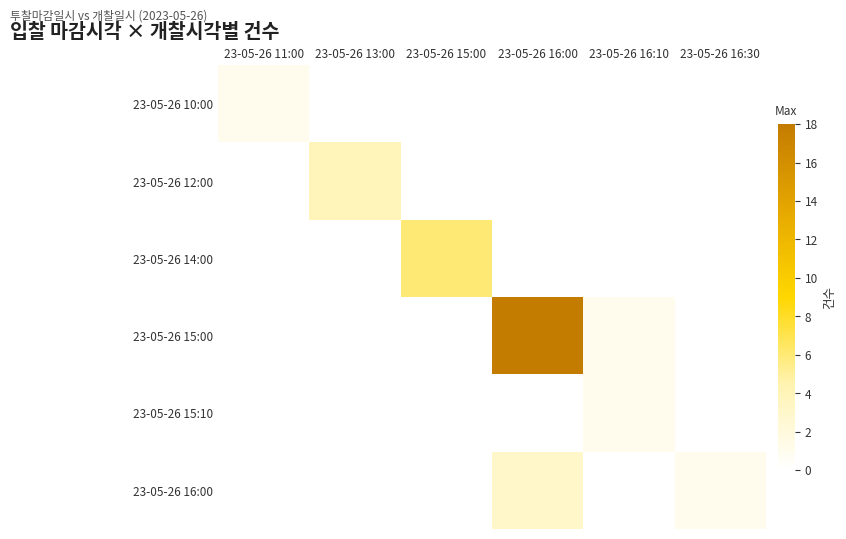

Rank the categories by 23-05-26 15:00 value from lowest to highest.

23-05-26 16:10, 23-05-26 16:30, 23-05-26 11:00, 23-05-26 13:00, 23-05-26 15:00, 23-05-26 16:00